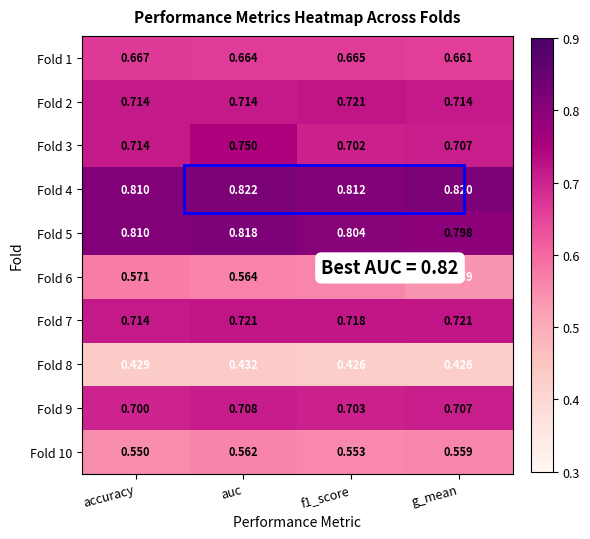

Is the value of Fold 4 at f1_score greater than the value of Fold 10 at accuracy?

Yes